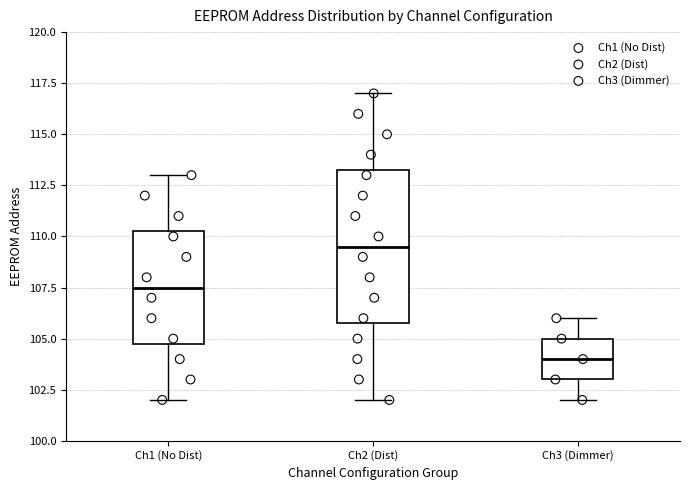

Where does the median line of the box for Ch1 (No Dist) sit on the y-axis? The values are not printed on the chart, so give them approximately, as read against the axis.

107.5